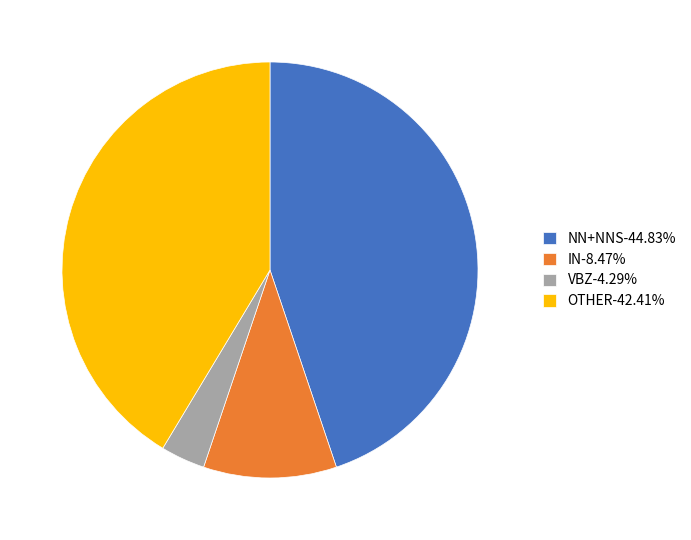

Is there any slice that represents more than half of the pie?

No